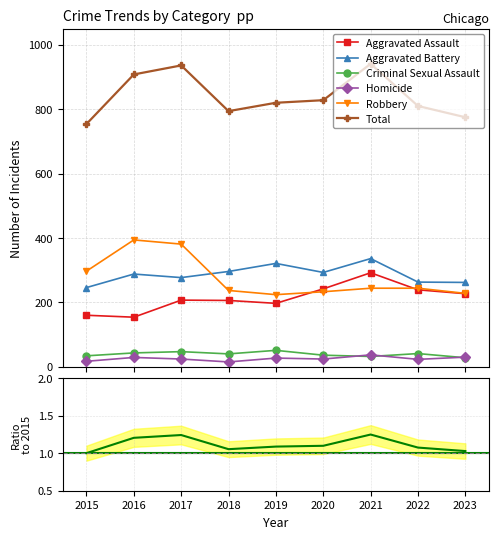

Between 2020 and 2016, which is larger?

2020